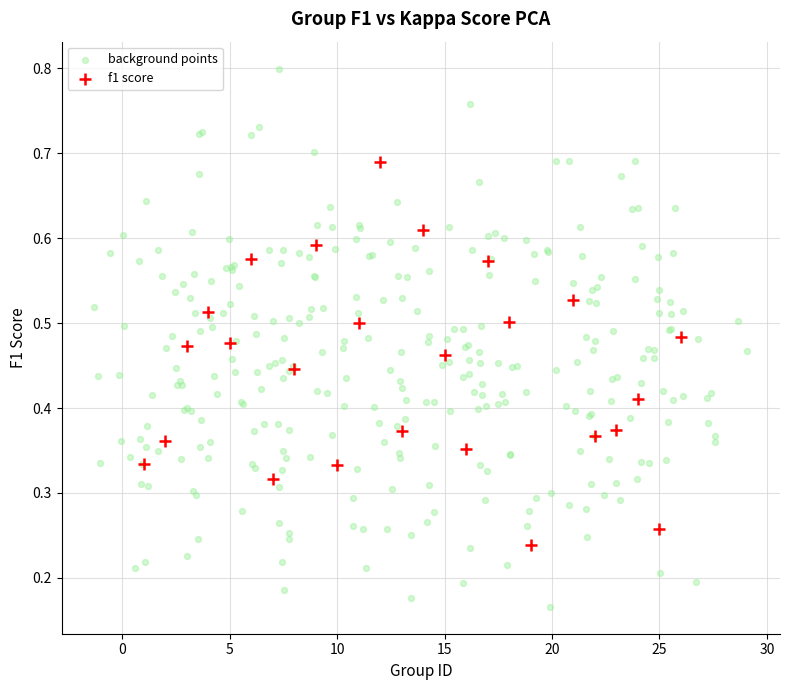

Which series has the largest Y range (max minus min)?

background points